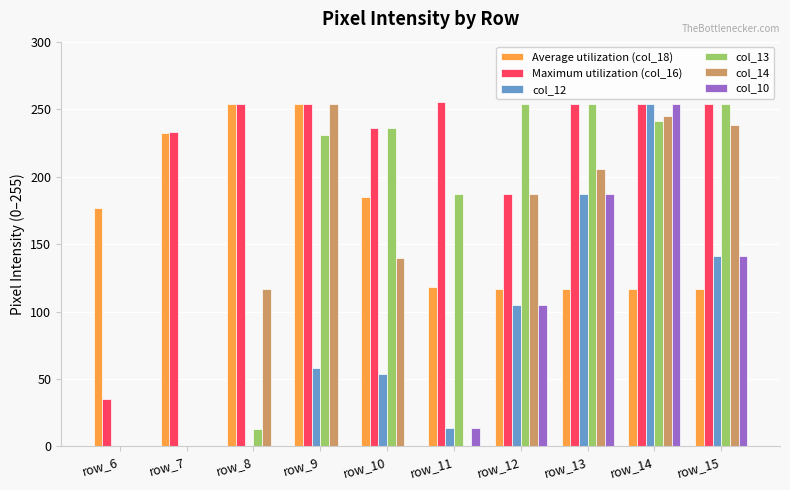

What is the average value of the col_10 series?

70